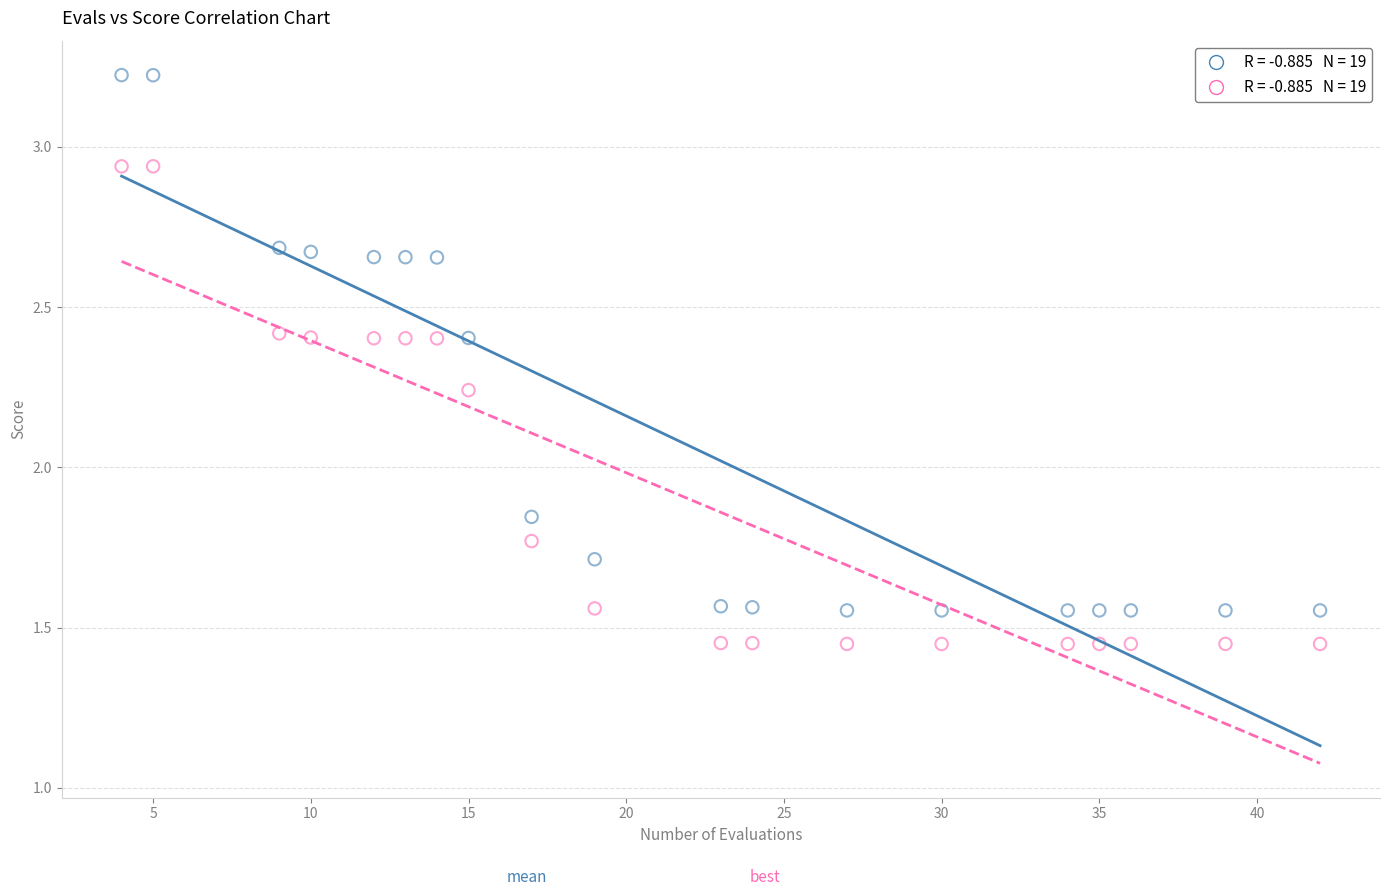

Across all data points, what is the range of X values (max minus min)?

38.0